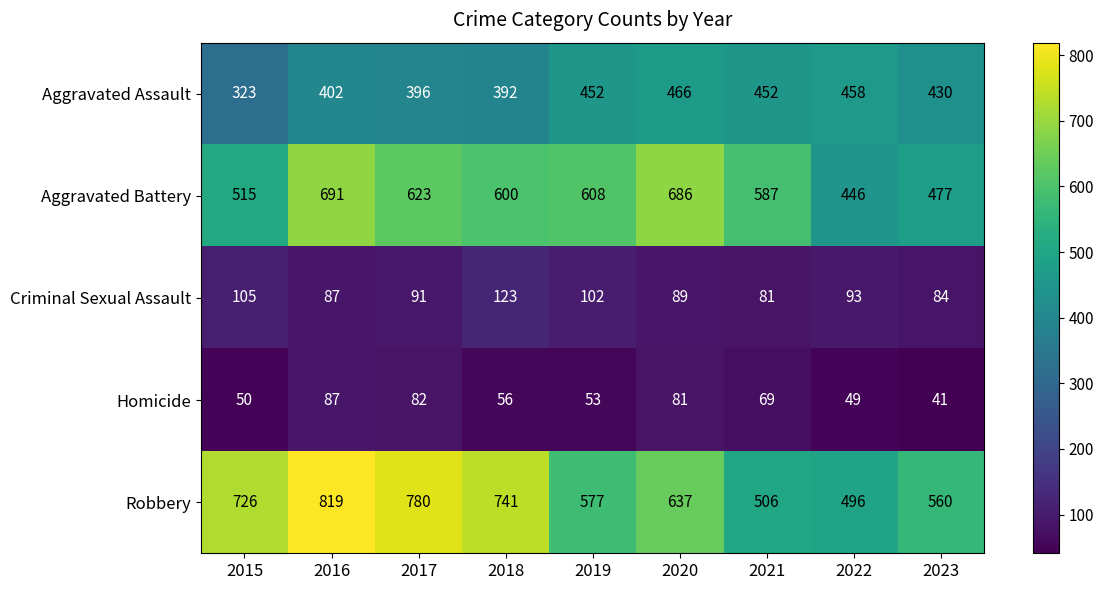

What is the sum of all Criminal Sexual Assault values?

855